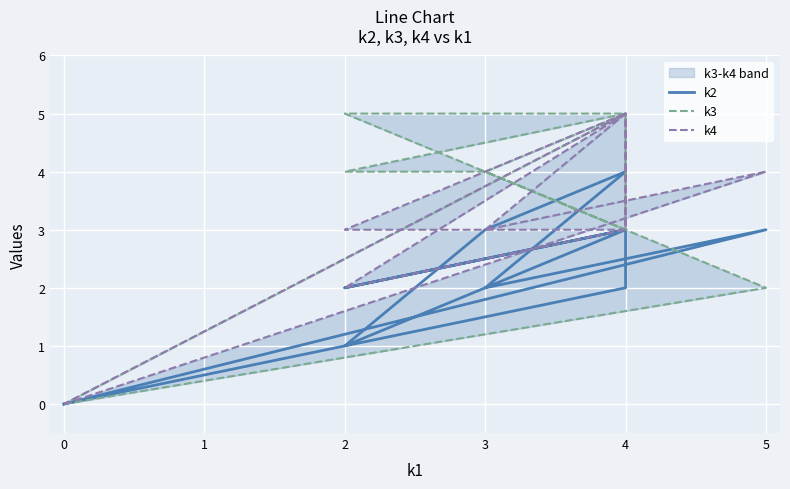

In k3, how many points are higher than both neighbors (excluding endpoints)?

2